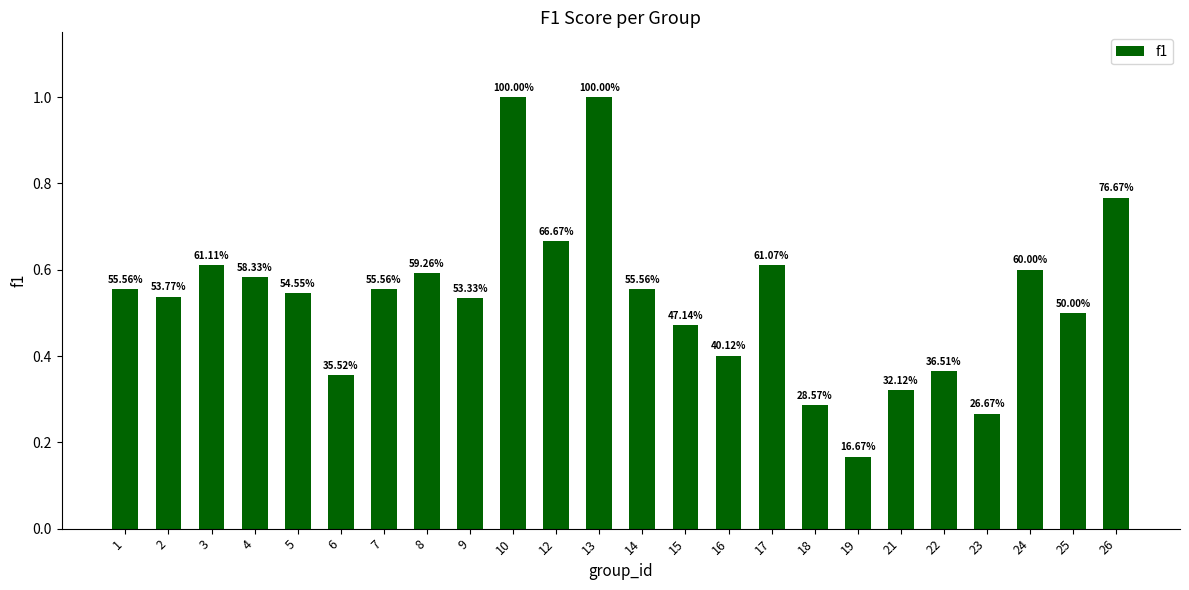

Rank the categories by value from lowest to highest.

19, 23, 18, 21, 6, 22, 16, 15, 25, 9, 2, 5, 1, 7, 14, 4, 8, 24, 17, 3, 12, 26, 10, 13